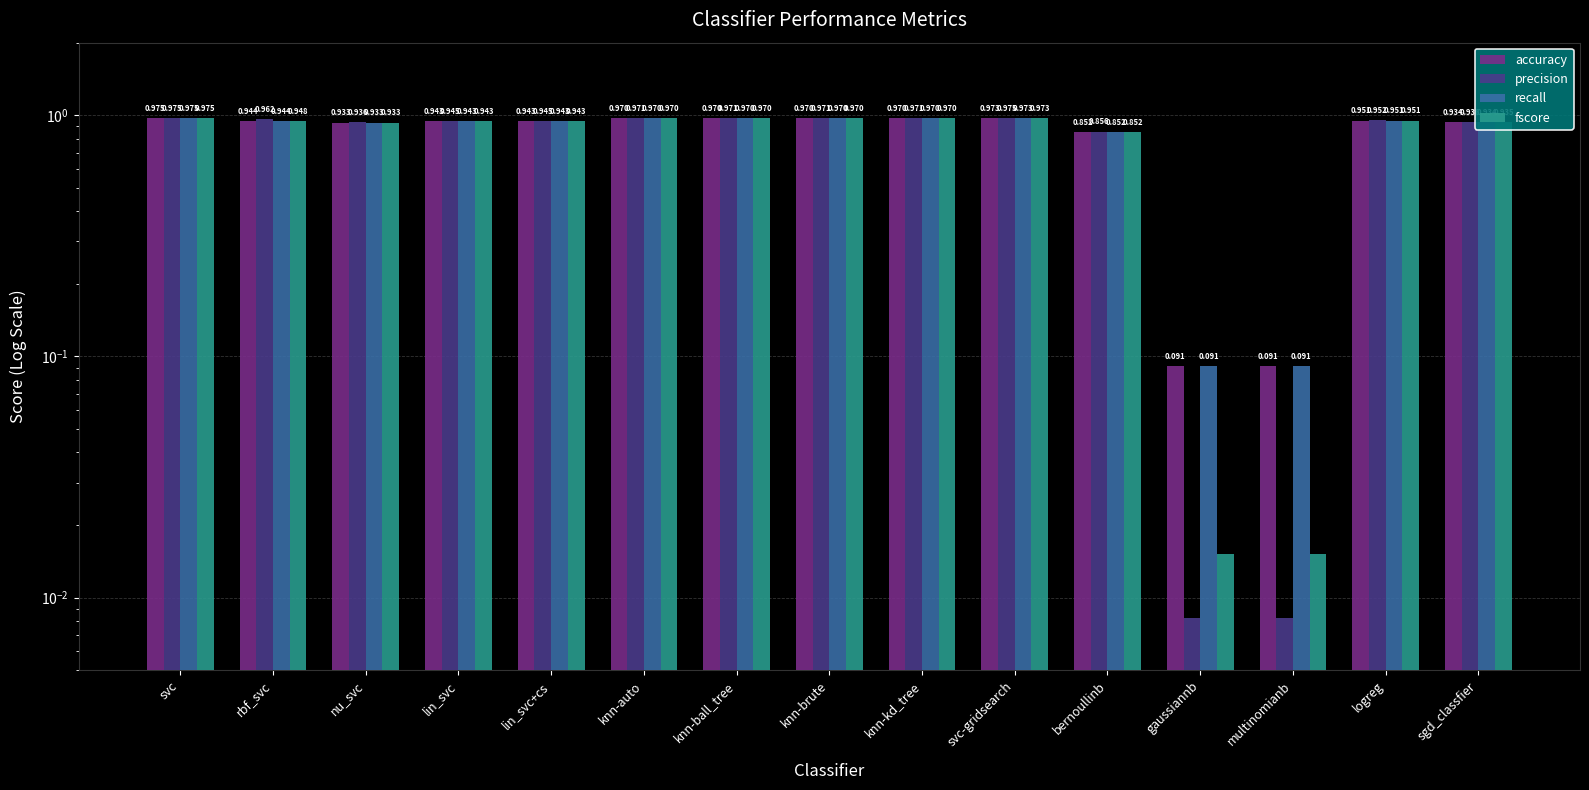

Is the value of precision at gaussiannb greater than the value of recall at knn-brute?

No